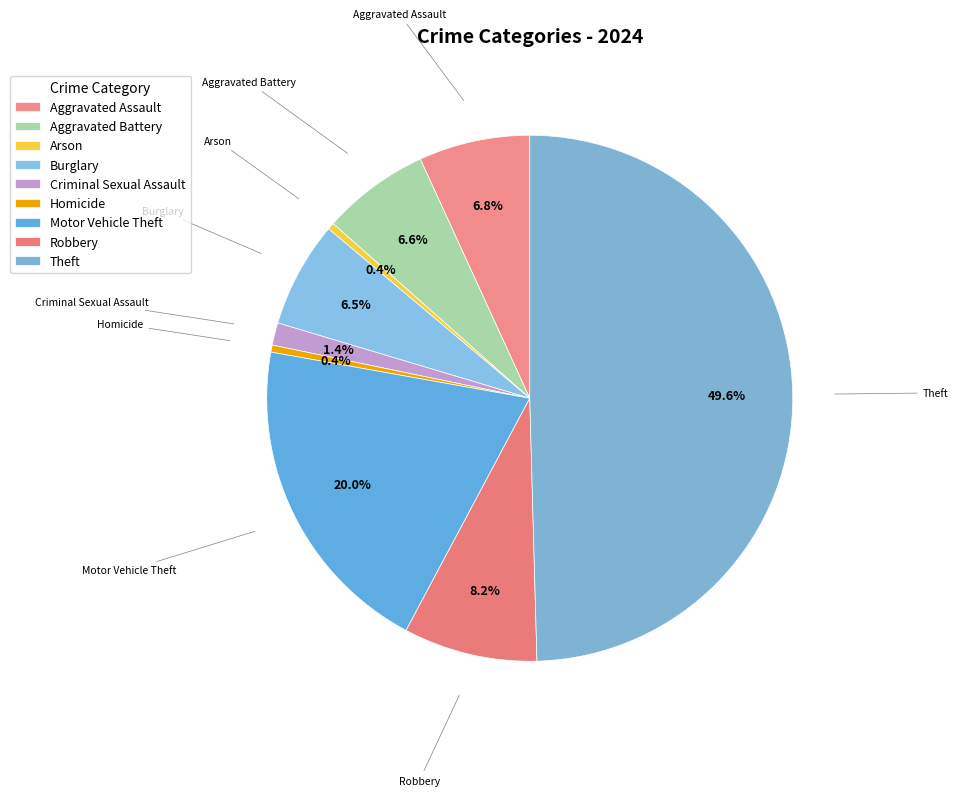

To the nearest percent, what percentage of the pie is Aggravated Assault?

7%